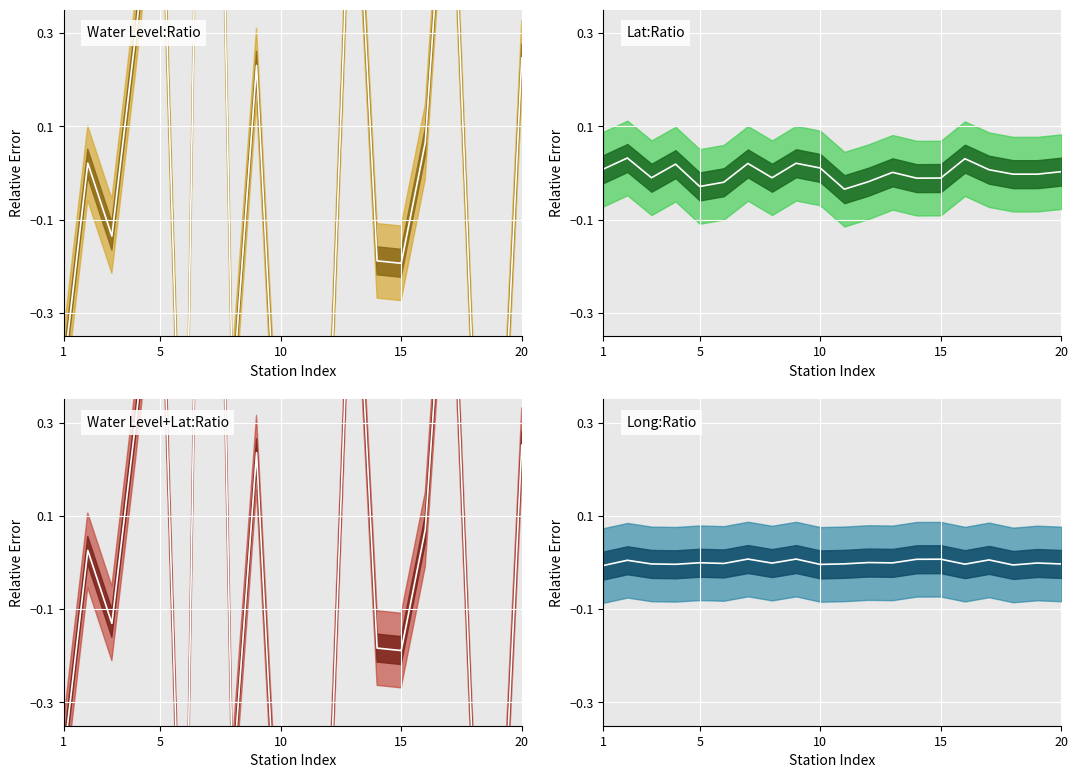

How many lines are shown in the chart?

4